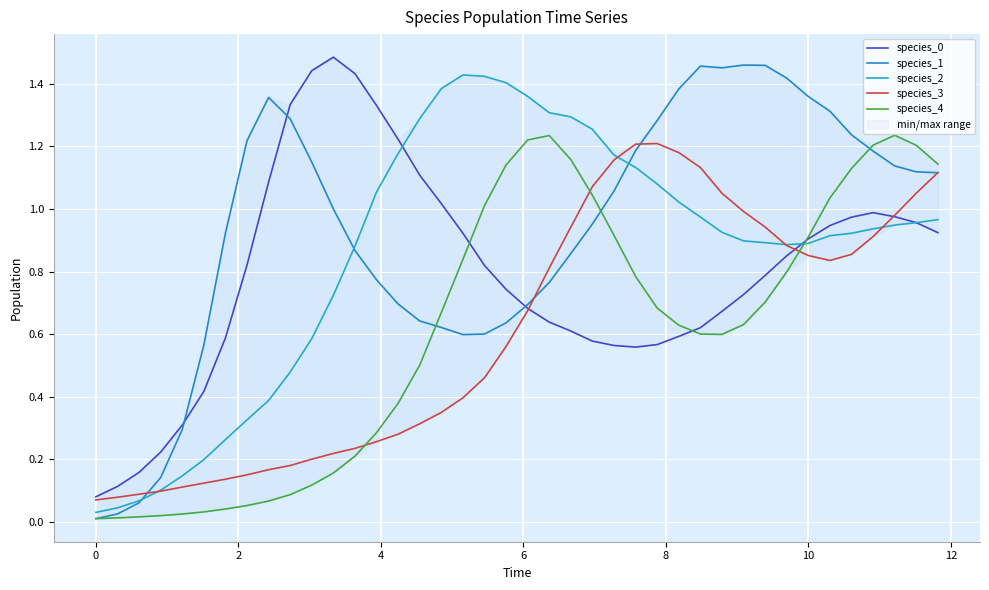

After their last crossing, which series has the higher values: species_2 or species_3?

species_3